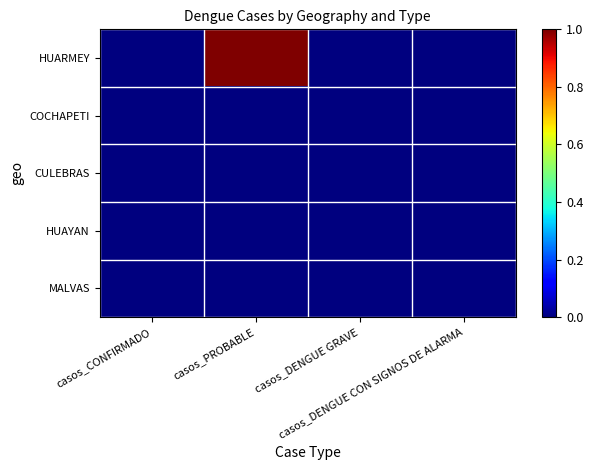

List the series in order of their peak value, highest first.

HUARMEY, COCHAPETI, CULEBRAS, HUAYAN, MALVAS